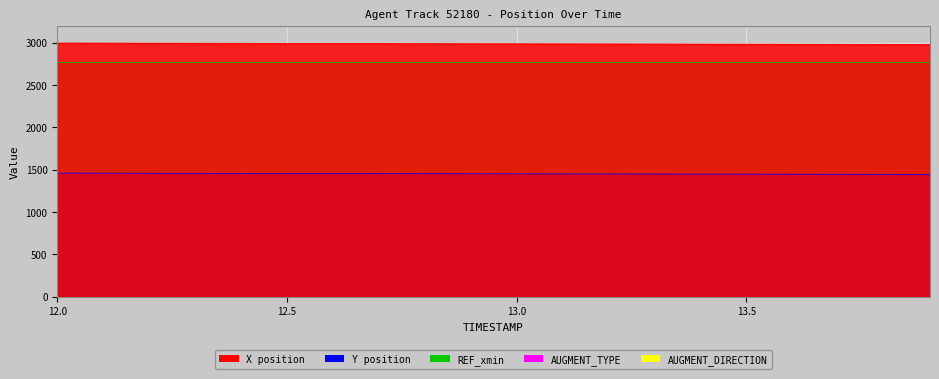

Reading left to right, transcribe all the data shown in this chart.

X: 2996.0	2995.1	2994.2	2993.3	2992.5	2991.6	2990.7	2989.8	2988.9	2988.0	2987.1	2986.2	2985.4	2984.5	2983.6	2982.7	2981.8	2980.9	2980.0	2979.2
Y: 1459.6	1458.8	1458.0	1457.2	1456.4	1455.5	1454.7	1453.9	1453.1	1452.3	1451.4	1450.6	1449.8	1449.0	1448.2	1447.3	1446.5	1445.7	1444.9	1444.0
REF_xmin: 2773.9	2773.9	2773.9	2773.9	2773.9	2773.9	2773.9	2773.9	2773.9	2773.9	2773.9	2773.9	2773.9	2773.9	2773.9	2773.9	2773.9	2773.9	2773.9	2773.9
AUGMENT_TYPE: 1.0	1.0	1.0	1.0	1.0	1.0	1.0	1.0	1.0	1.0	1.0	1.0	1.0	1.0	1.0	1.0	1.0	1.0	1.0	1.0
AUGMENT_DIRECTION: 0.0	0.0	0.0	0.0	0.0	0.0	0.0	0.0	0.0	0.0	0.0	0.0	0.0	0.0	0.0	0.0	0.0	0.0	0.0	0.0